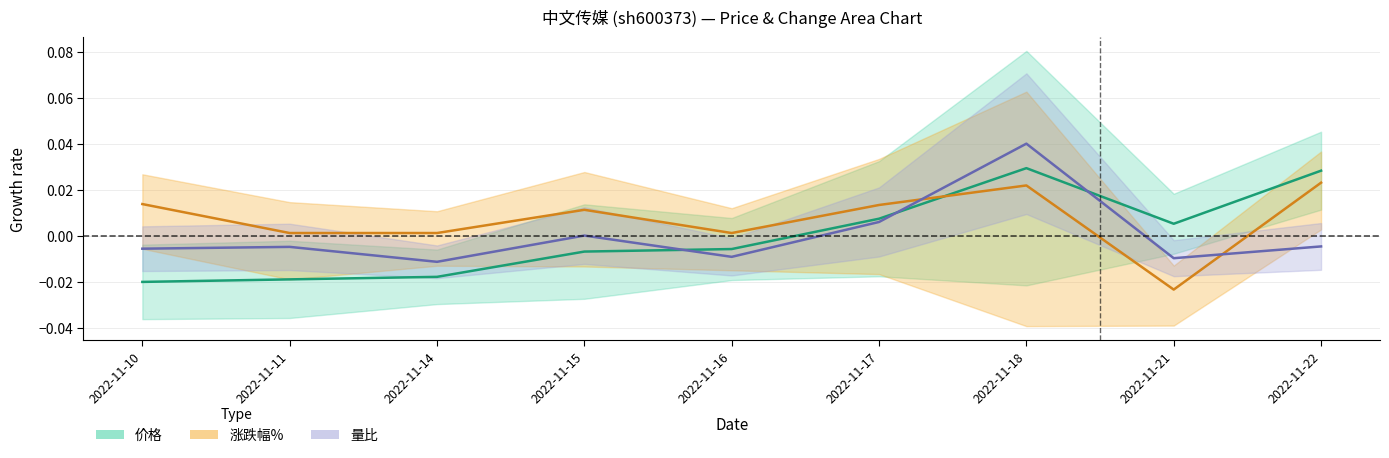

After their last crossing, which series has the higher values: 价格 or 涨跌幅%?

价格